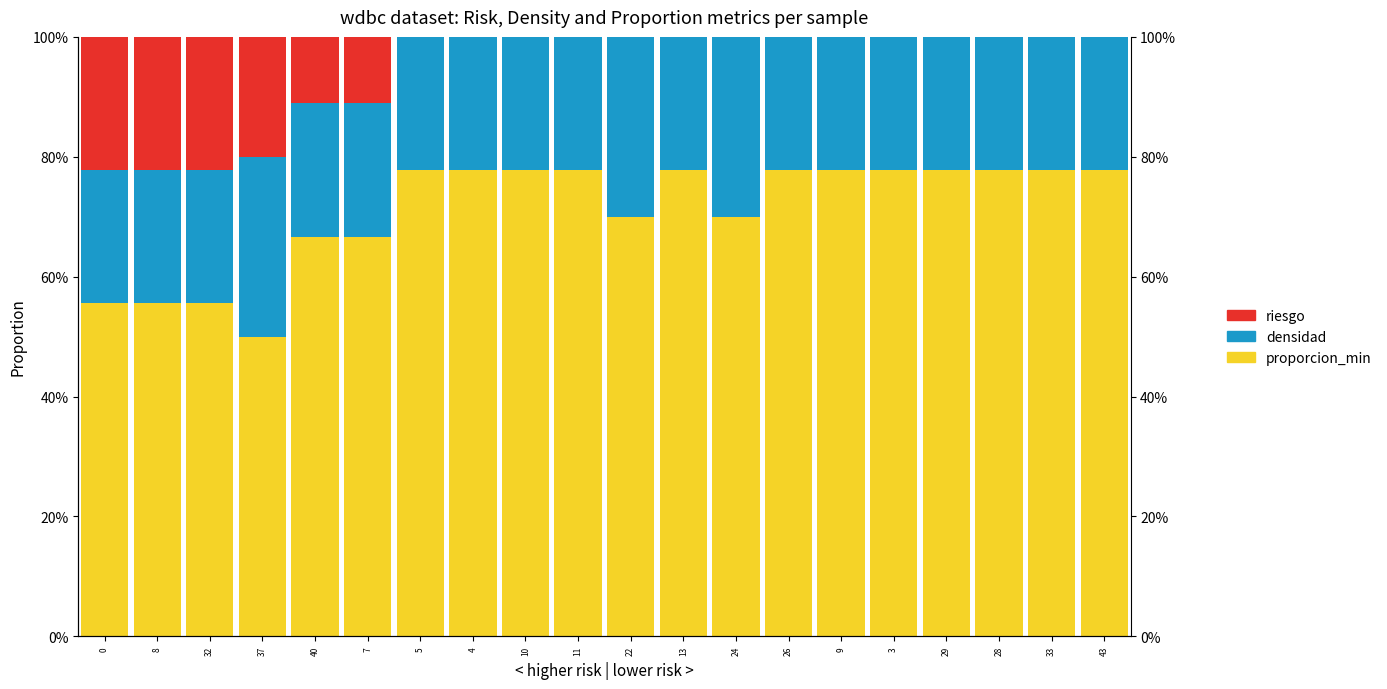

Rank the series at 33 from lowest to highest value.

riesgo, densidad, proporcion_min